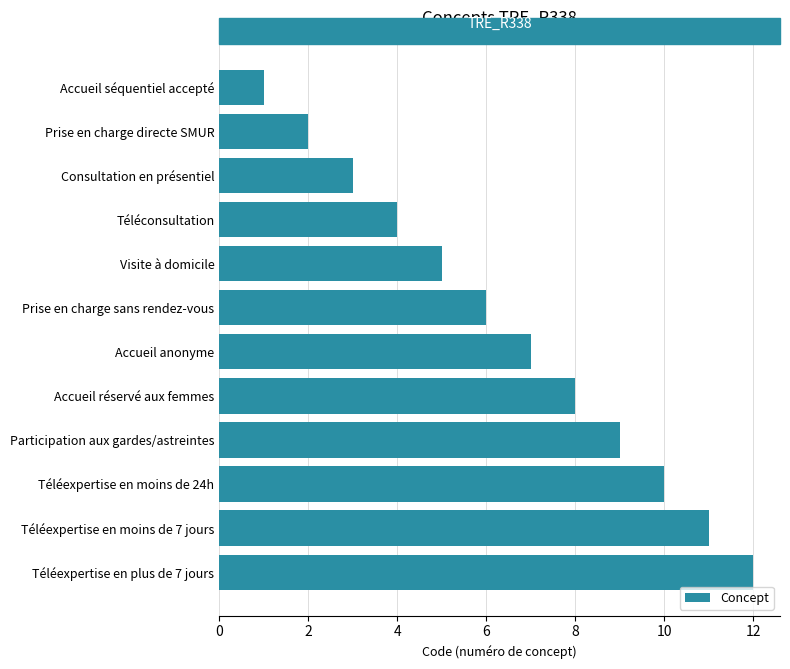

List the labels in order of value, smallest first.

Accueil séquentiel accepté, Prise en charge directe SMUR, Consultation en présentiel, Téléconsultation, Visite à domicile, Prise en charge sans rendez-vous, Accueil anonyme, Accueil réservé aux femmes, Participation aux gardes/astreintes, Téléexpertise en moins de 24h, Téléexpertise en moins de 7 jours, Téléexpertise en plus de 7 jours